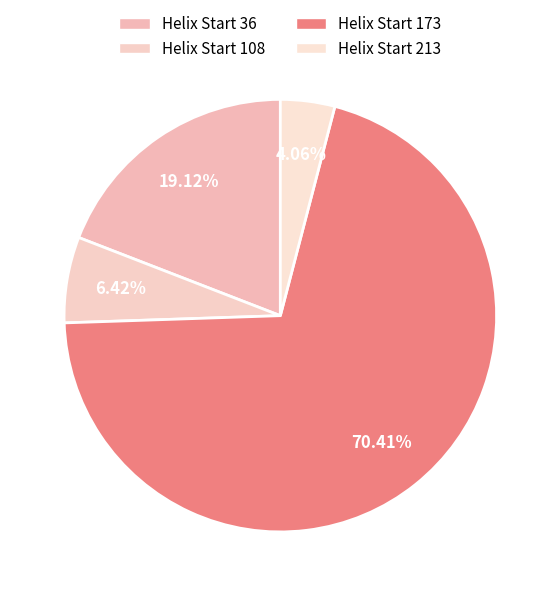

Rank the categories by value from lowest to highest.

Helix Start 213, Helix Start 108, Helix Start 36, Helix Start 173